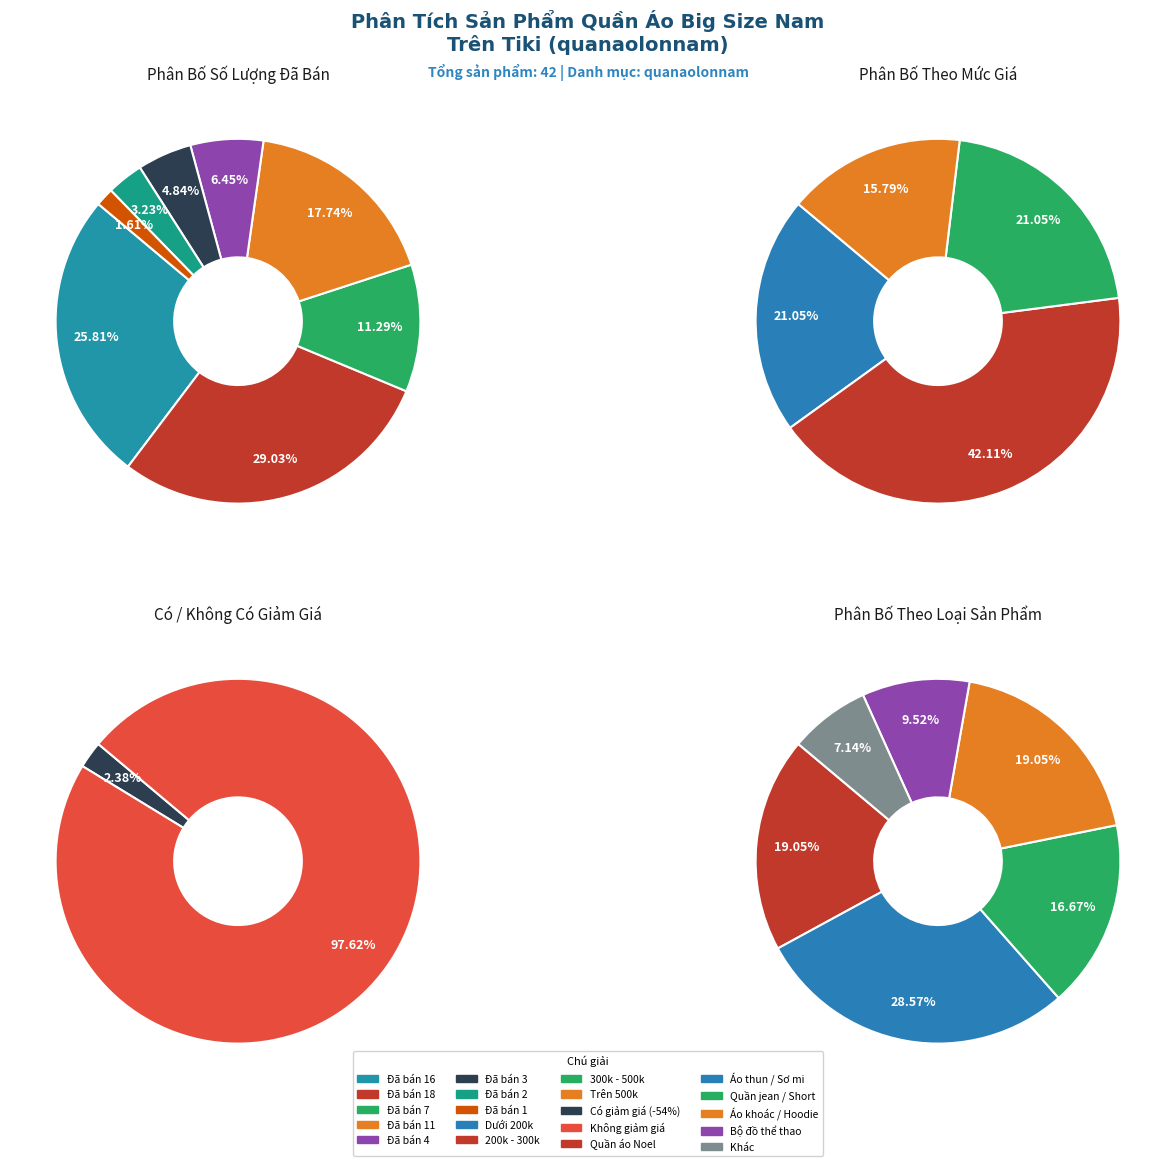

Count the number of slices in the pie.

8